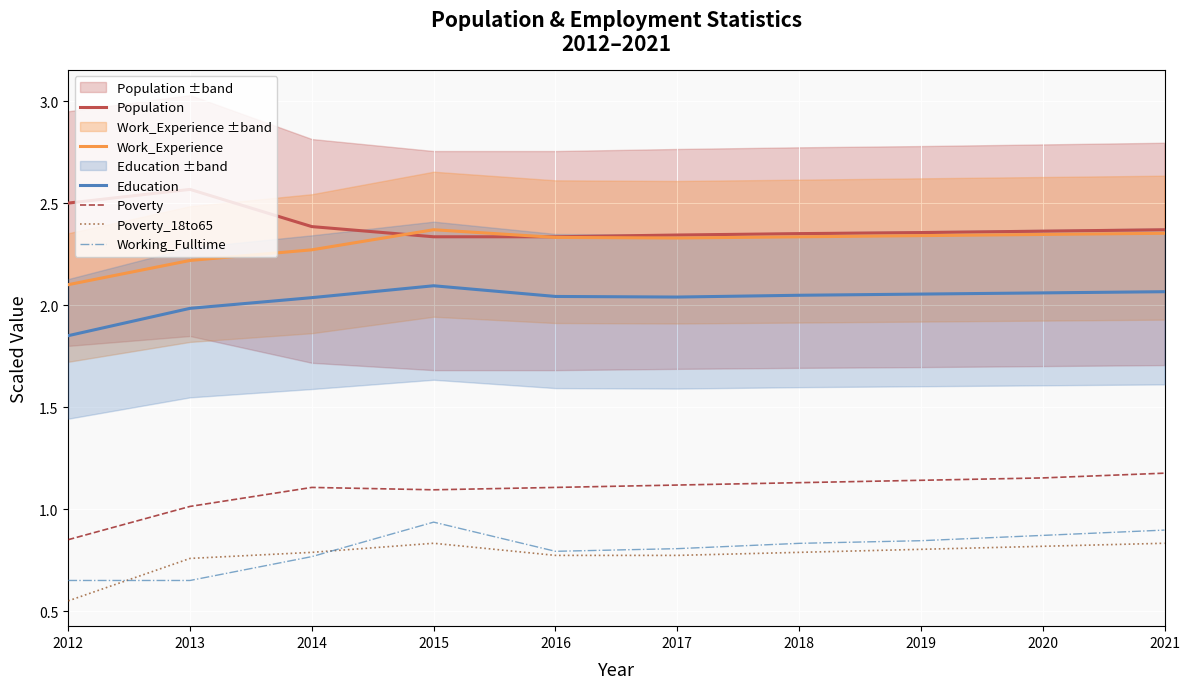

True or false: Working_Fulltime and Work_Experience cross at least once.

False